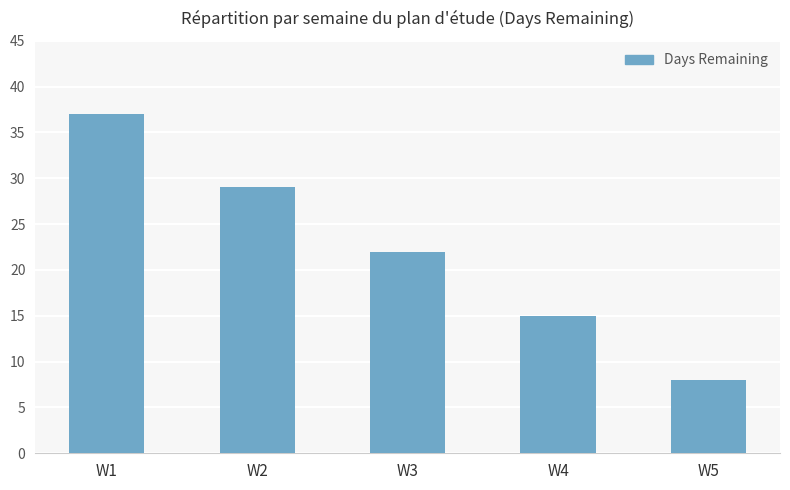

What is the value of the 4th bar from the left?

15